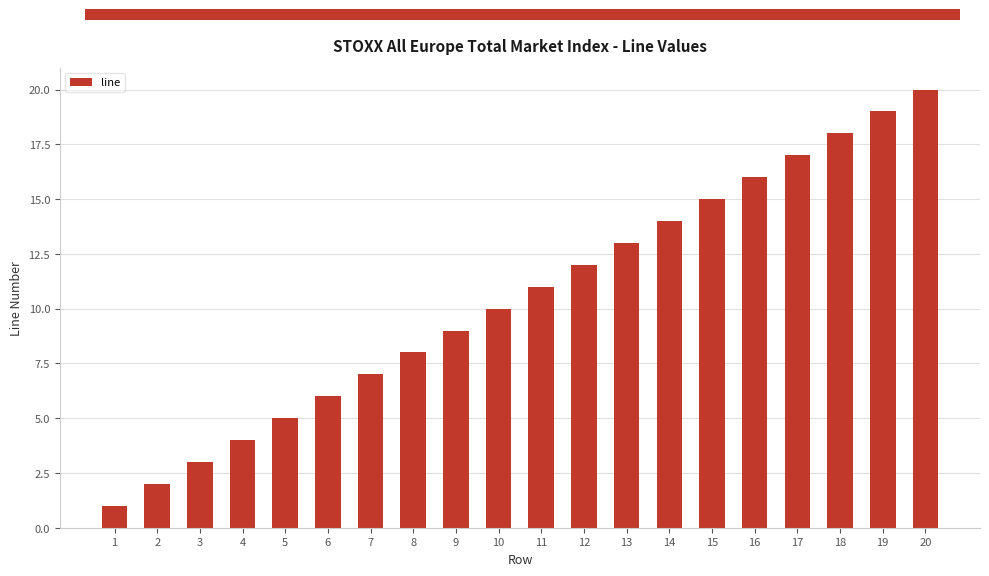

Read the value at 6, to the nearest 10.

10